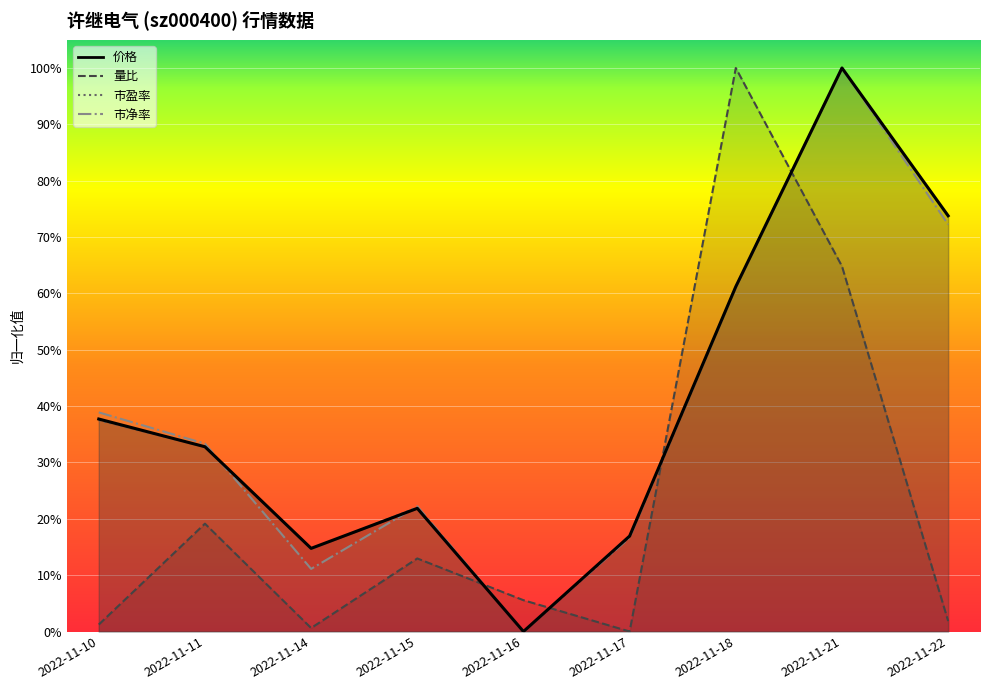

What is the sum of all 市盈率 values?

3.6